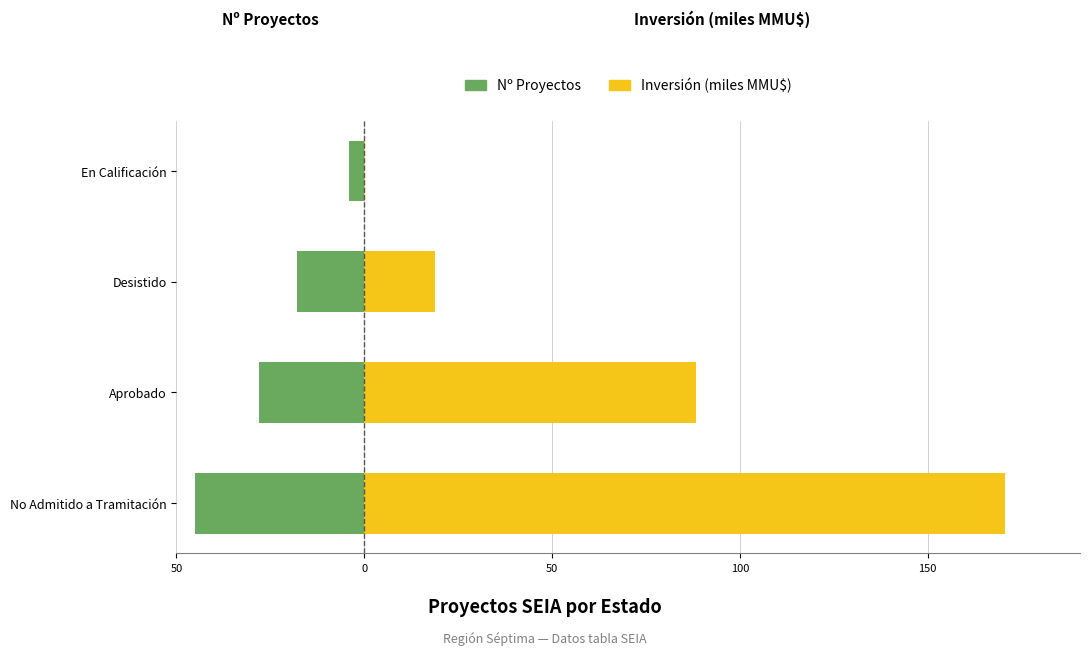

What are all the series names shown in the legend?

Nº Proyectos, Inversión (miles MMU$)